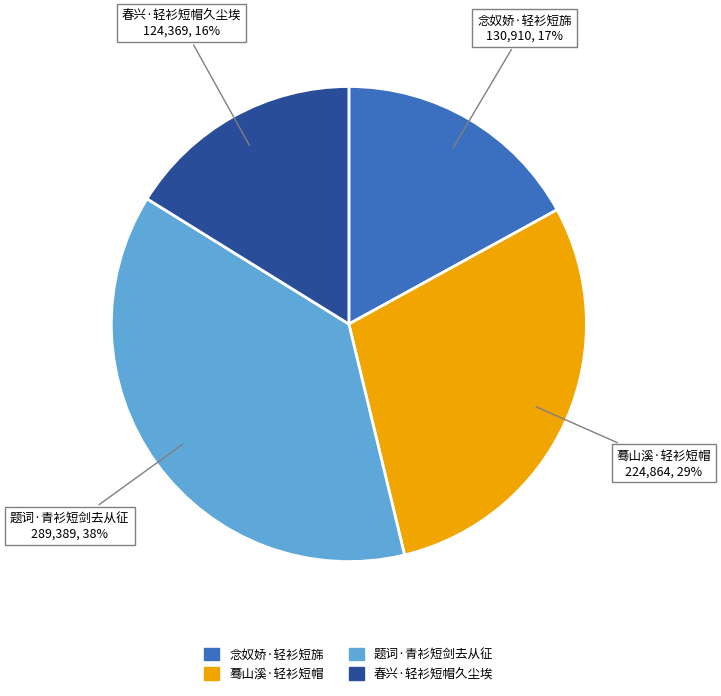

Approximately how many times larger is the value at 念奴娇·轻衫短旆 compared to 春兴·轻衫短帽久尘埃?

1.1